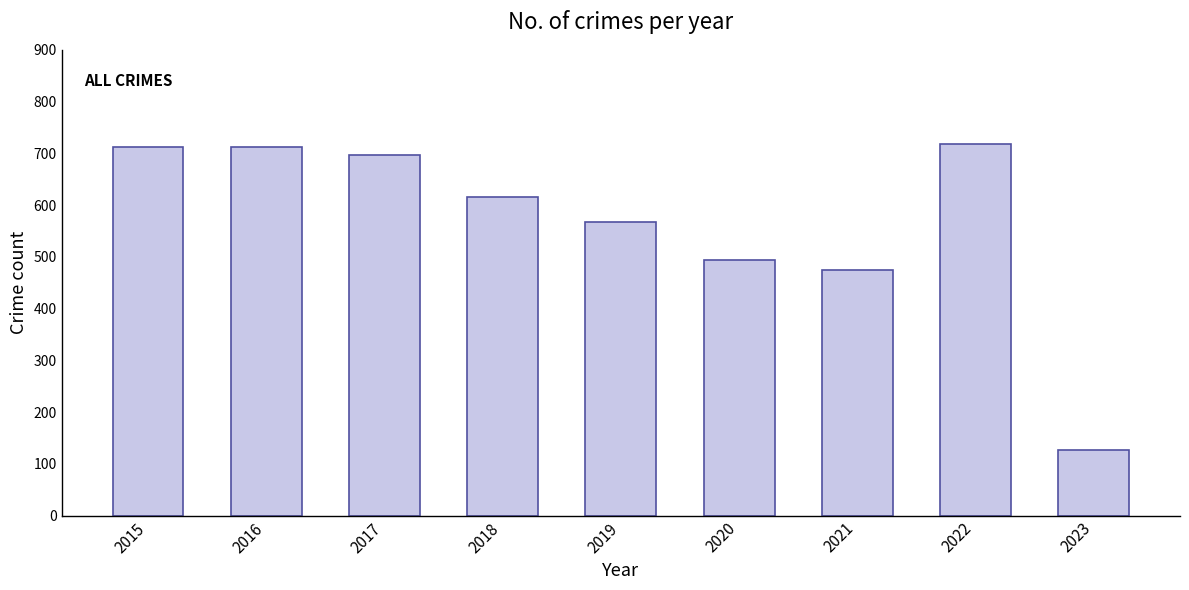

What is the ratio of the value at 2016 to the value at 2021?

1.5